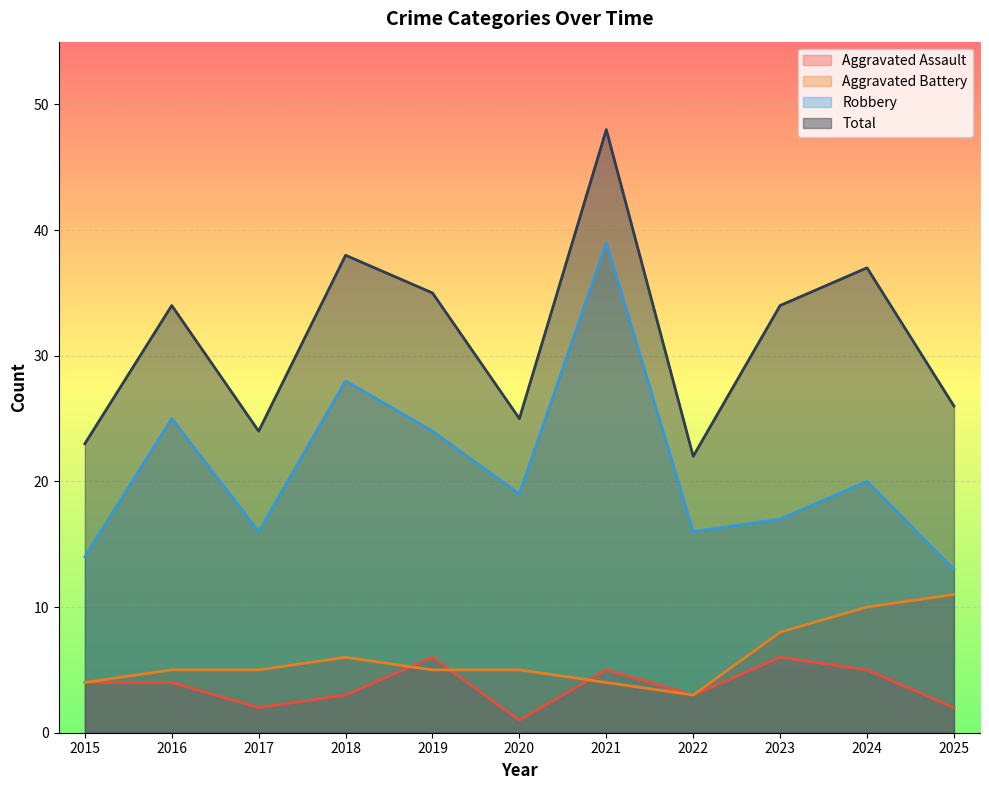

Which series has the widest spread of values?

Robbery